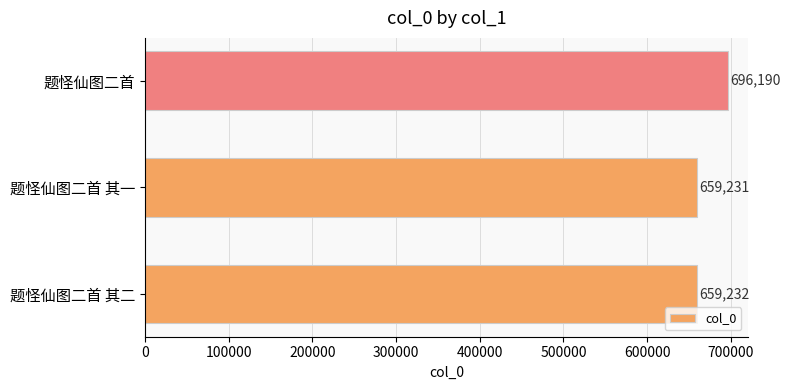

How many distinct data groups are displayed?

1